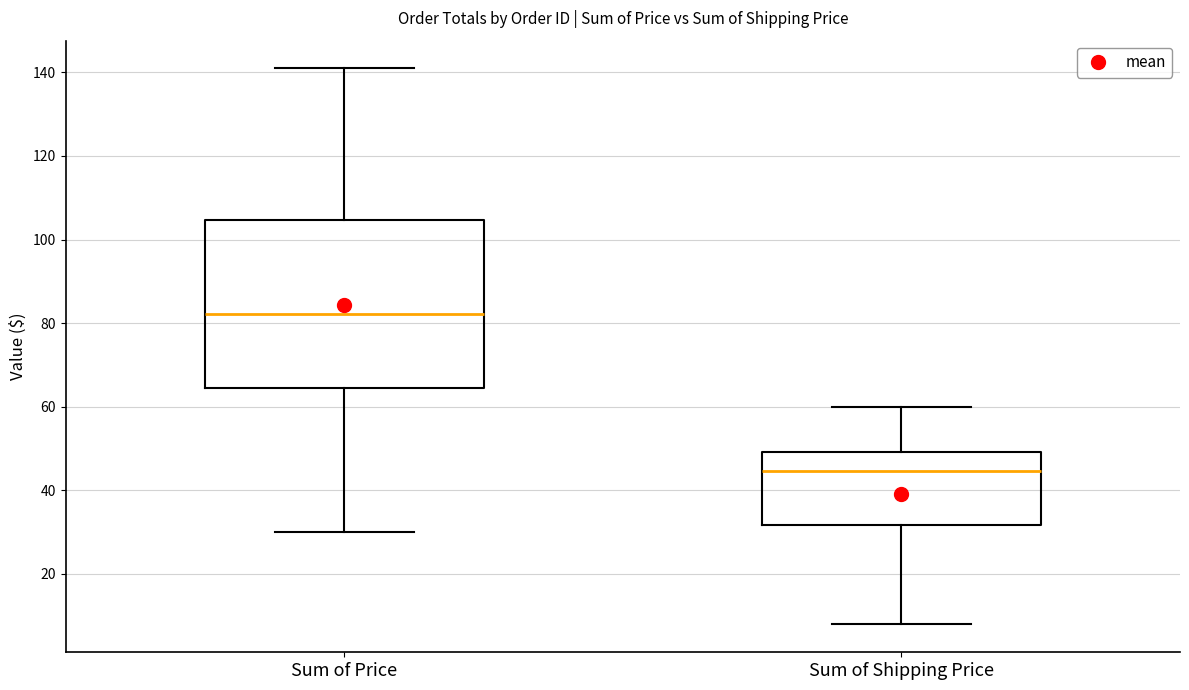

Which box has the lowest median line?

Sum of Shipping Price